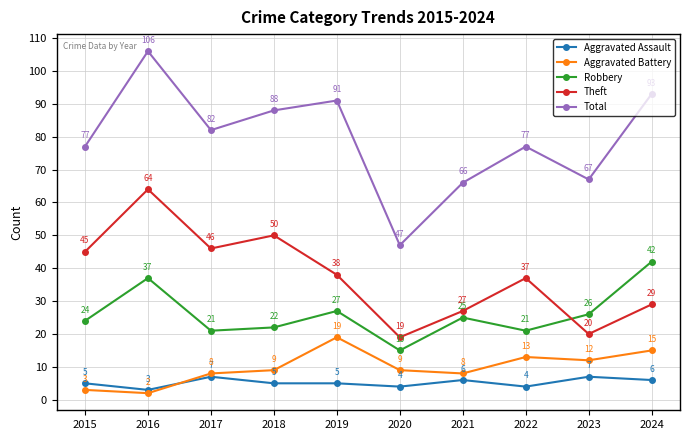

At which category does Aggravated Assault reach its first local peak?

2017